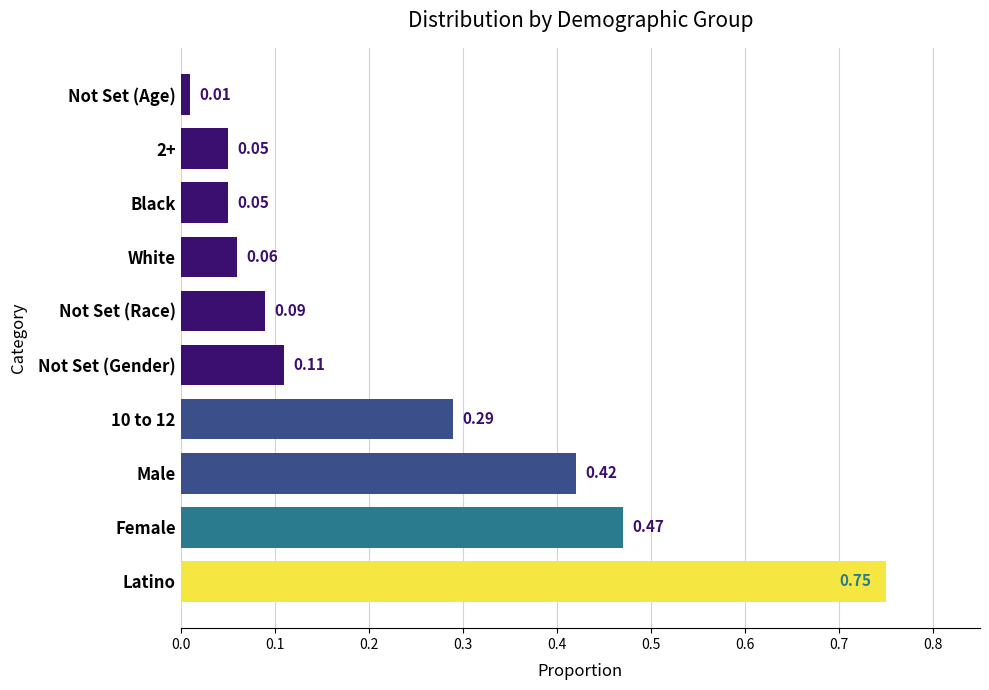

What is the change in value from Male to Black?

-0.4